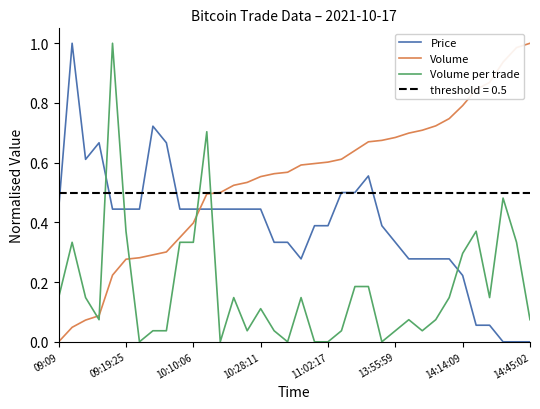

Rank the series by their maximum value, from highest to lowest.

Price, Volume, Volume per trade